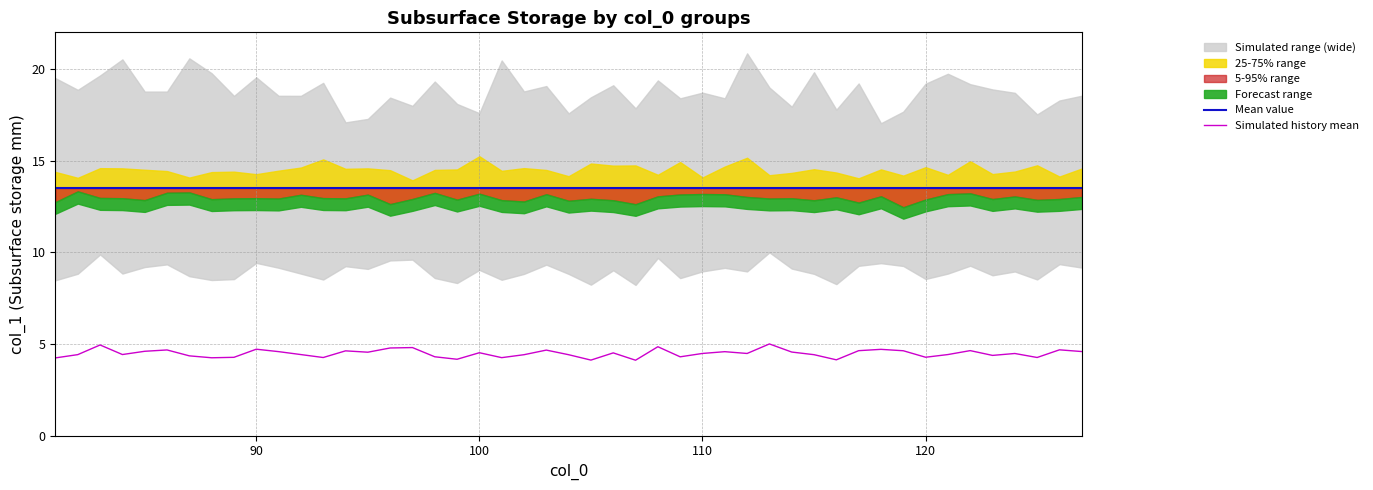

How many lines are shown in the chart?

1